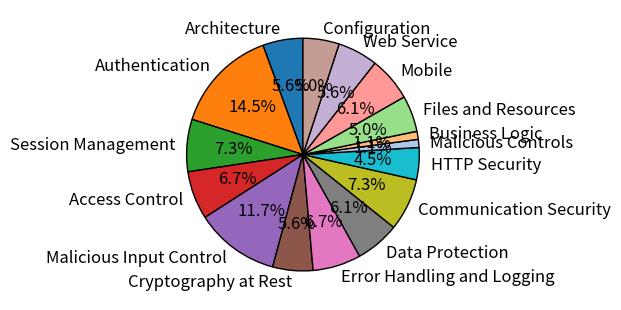

To the nearest percent, what is the difference between the largest and smallest slice percentages?

13%